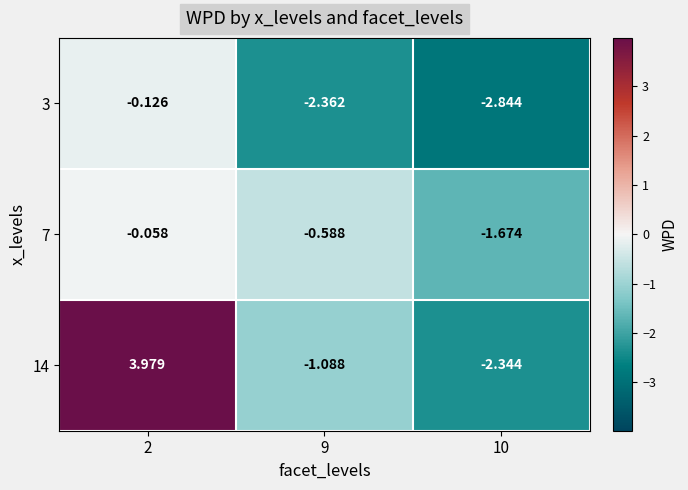

How many distinct data groups are displayed?

3